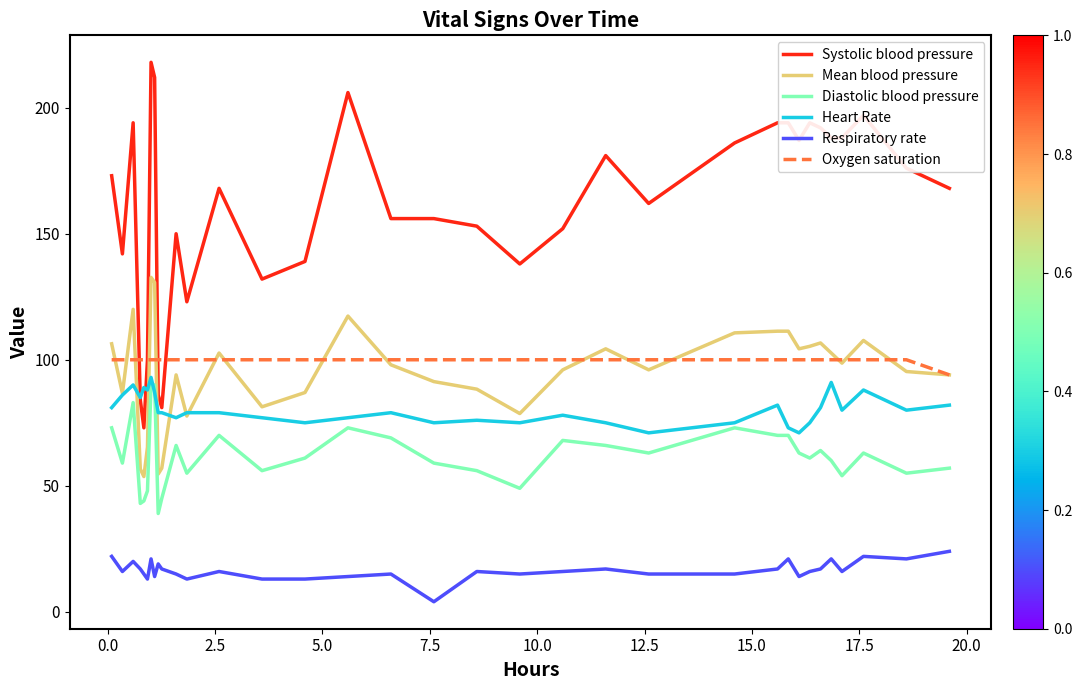

What is the maximum value shown in the chart?

218.0